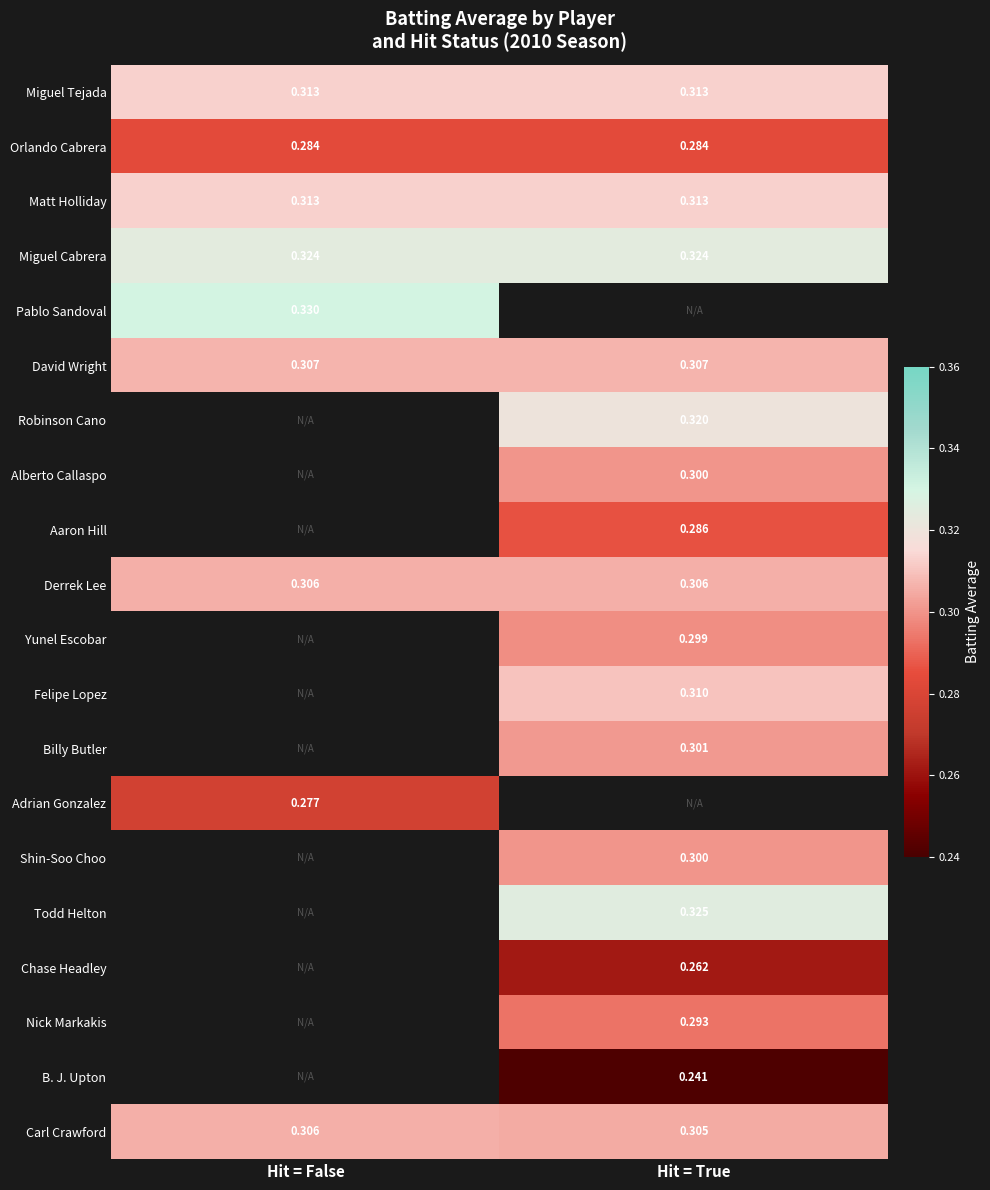

How many categories are shown in the chart?

2